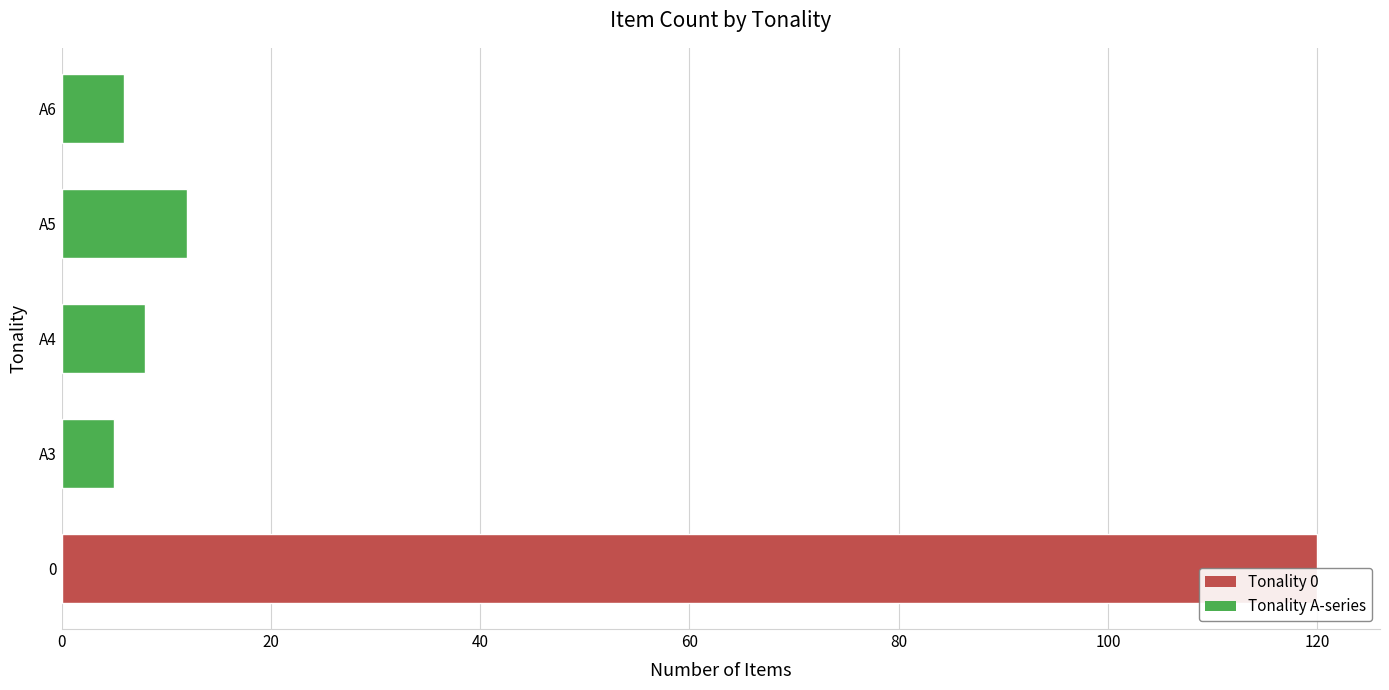

What is the greatest value displayed?

120